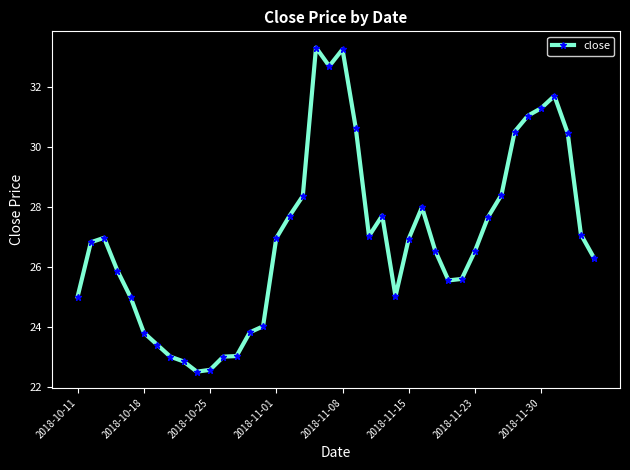

True or false: the data has more than 1 interior local peaks.

True